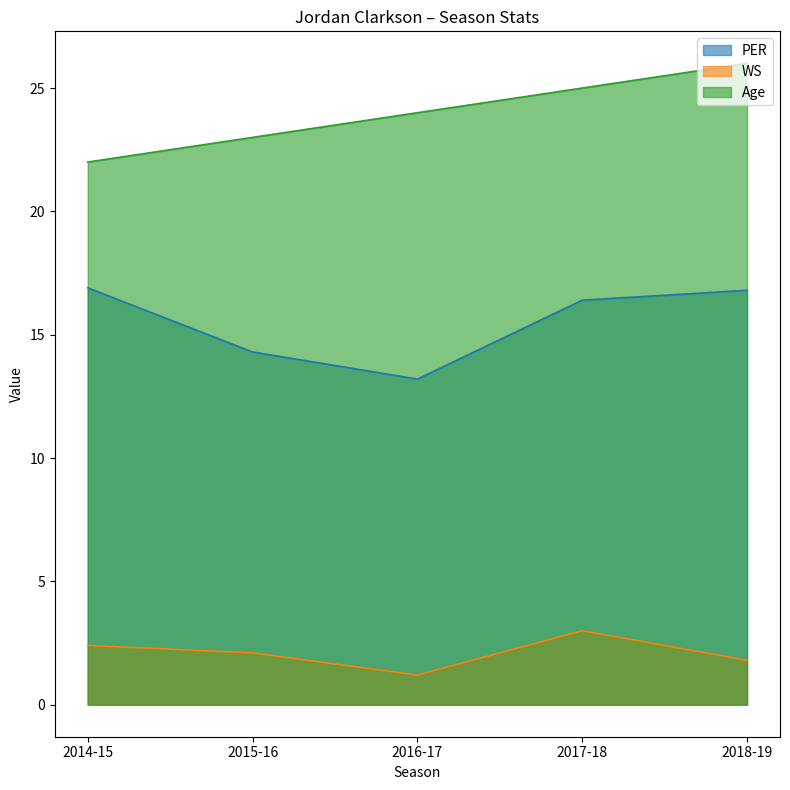

At which category is the sum across all series the highest?

2018-19